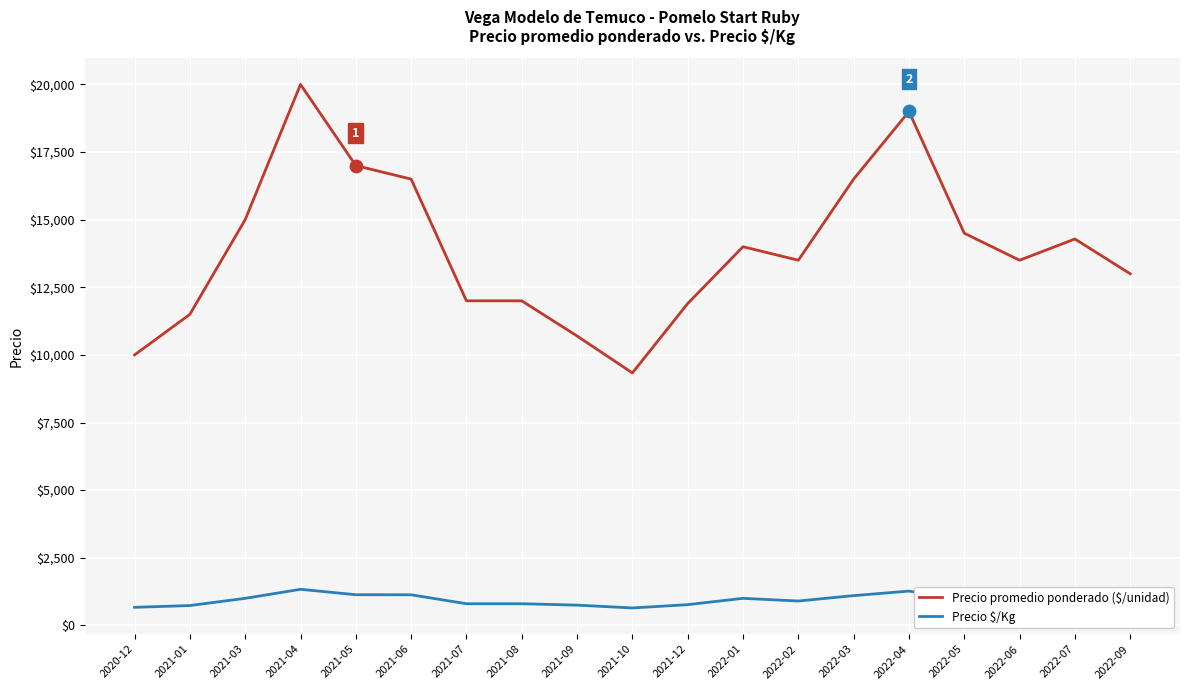

What is the total value across all series at 2022-02?

14400